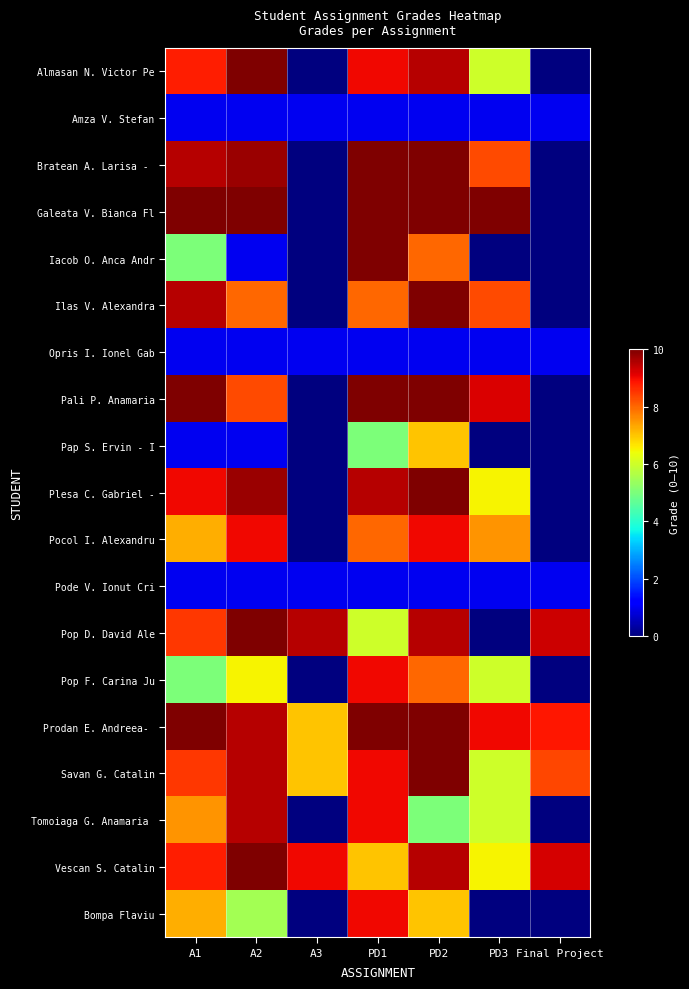

Count the number of categories in the chart.

7